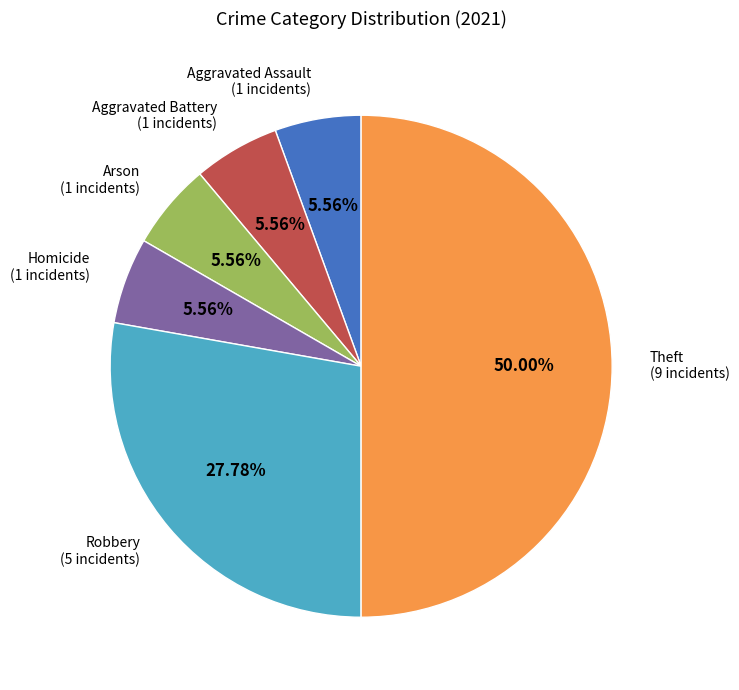

What percentage is the Aggravated Assault slice, to the nearest percent?

6%